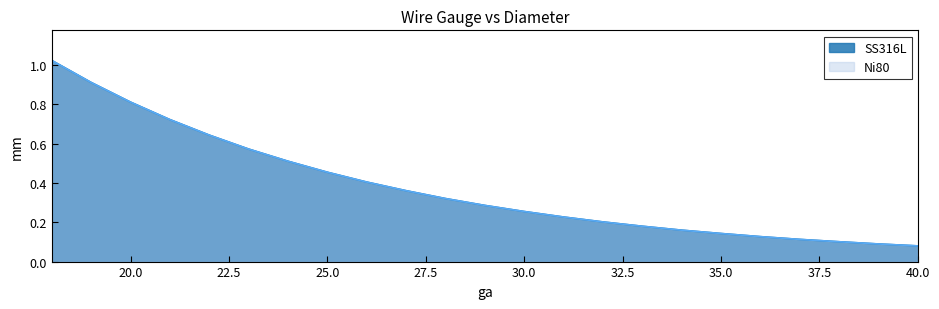

Reading left to right, extract all data points from this chart.

SS316L: 1.0	0.9	0.8	0.7	0.6	0.6	0.5	0.5	0.4	0.4	0.3	0.3	0.3	0.2	0.2	0.2	0.2	0.1	0.1	0.1	0.1	0.1	0.1
Ni80: 1.0	0.9	0.8	0.7	0.6	0.6	0.5	0.5	0.4	0.4	0.3	0.3	0.3	0.2	0.2	0.2	0.2	0.1	0.1	0.1	0.1	0.1	0.1